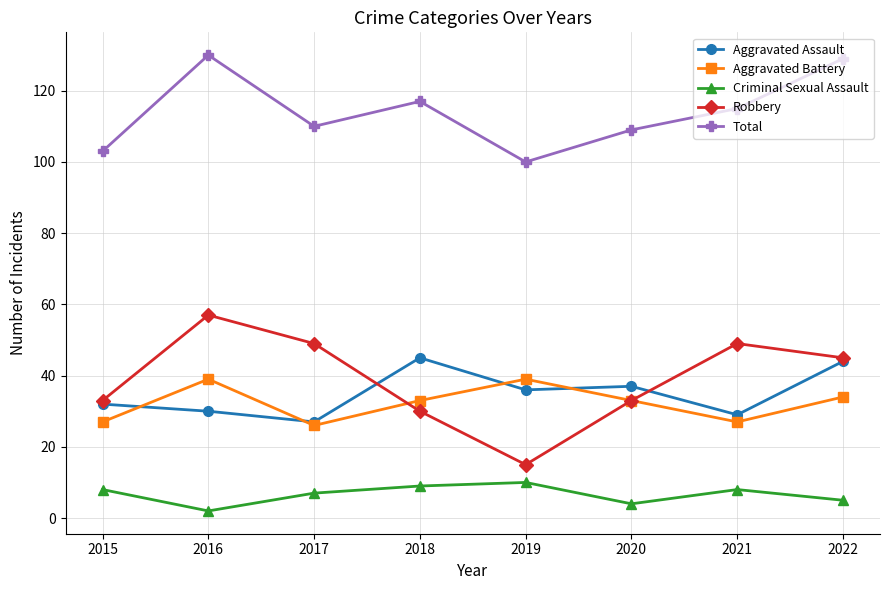

True or false: Aggravated Assault and Total intersect in this chart.

False